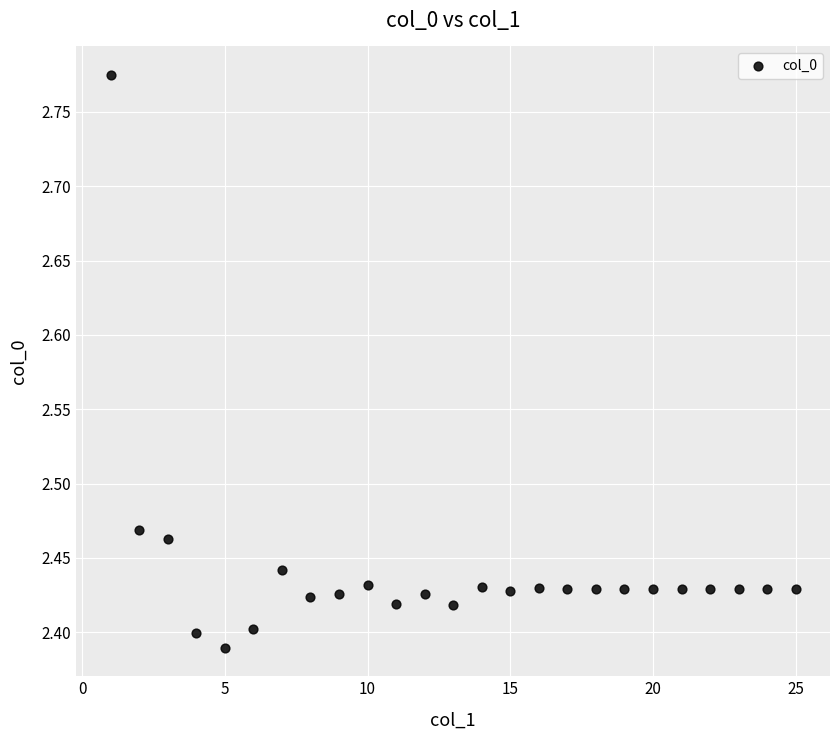

What is the range of X values (max minus min)?

24.0